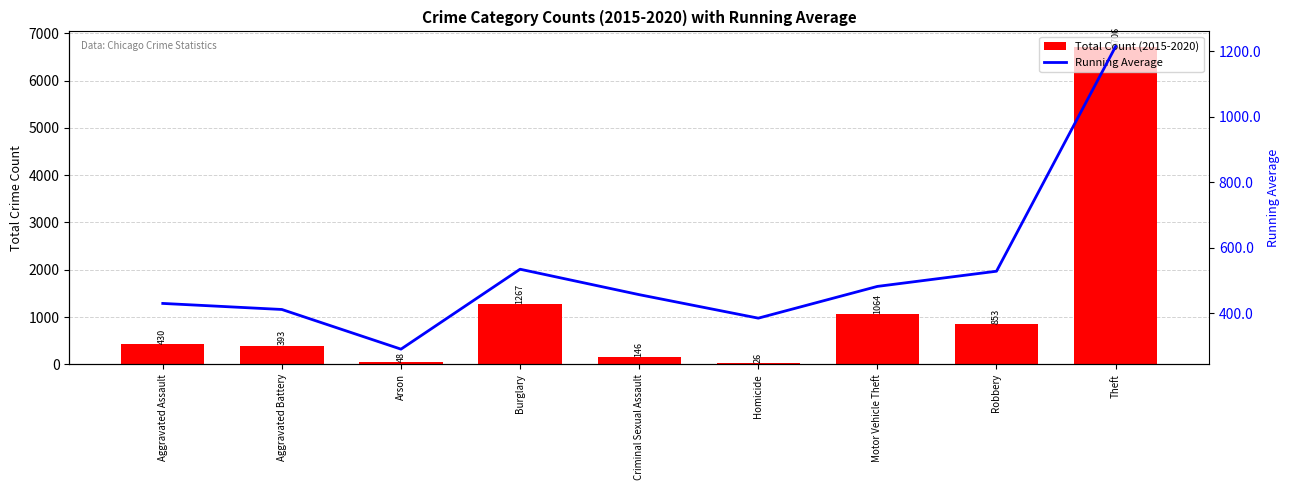

Reading left to right, list all the values displayed in this chart.

Total Count (2015-2020): Aggravated Assault=430.0	Aggravated Battery=393.0	Arson=48.0	Burglary=1267.0	Criminal Sexual Assault=146.0	Homicide=26.0	Motor Vehicle Theft=1064.0	Robbery=853.0	Theft=6706.0
Running Average: Aggravated Assault=430.0	Aggravated Battery=411.5	Arson=290.3	Burglary=534.5	Criminal Sexual Assault=456.8	Homicide=385.0	Motor Vehicle Theft=482.0	Robbery=528.4	Theft=1214.8